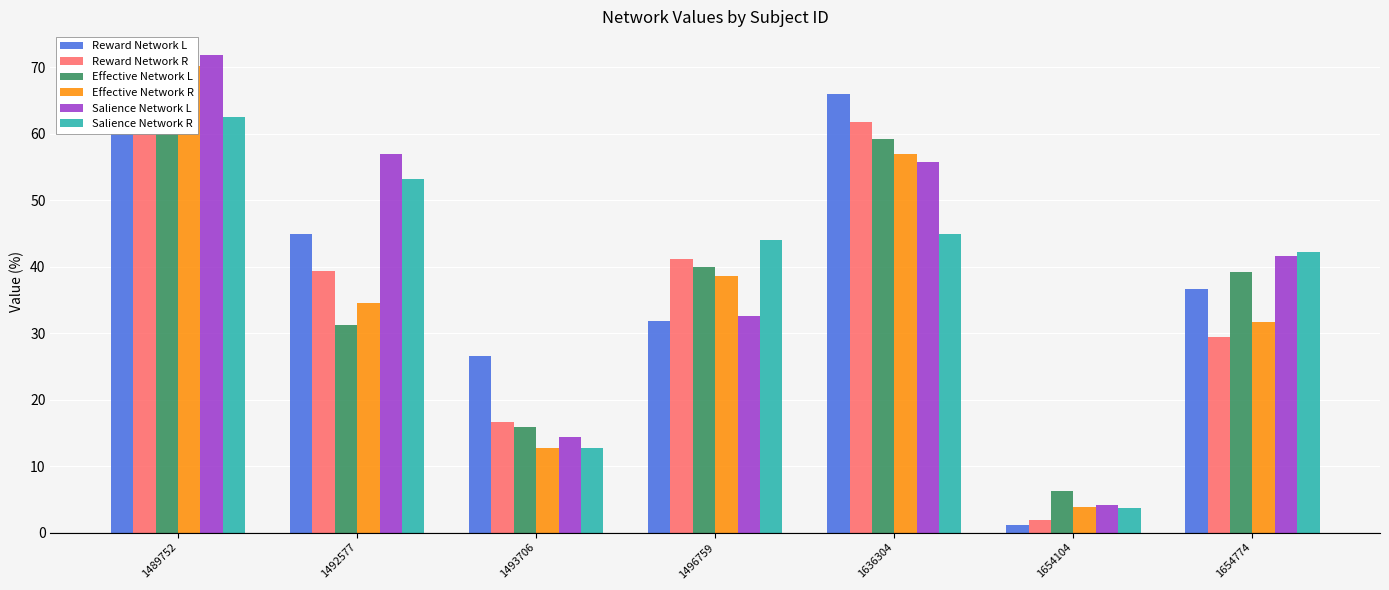

What is the sum of the Effective Network R values at 1654774 and 1489752?

101.8